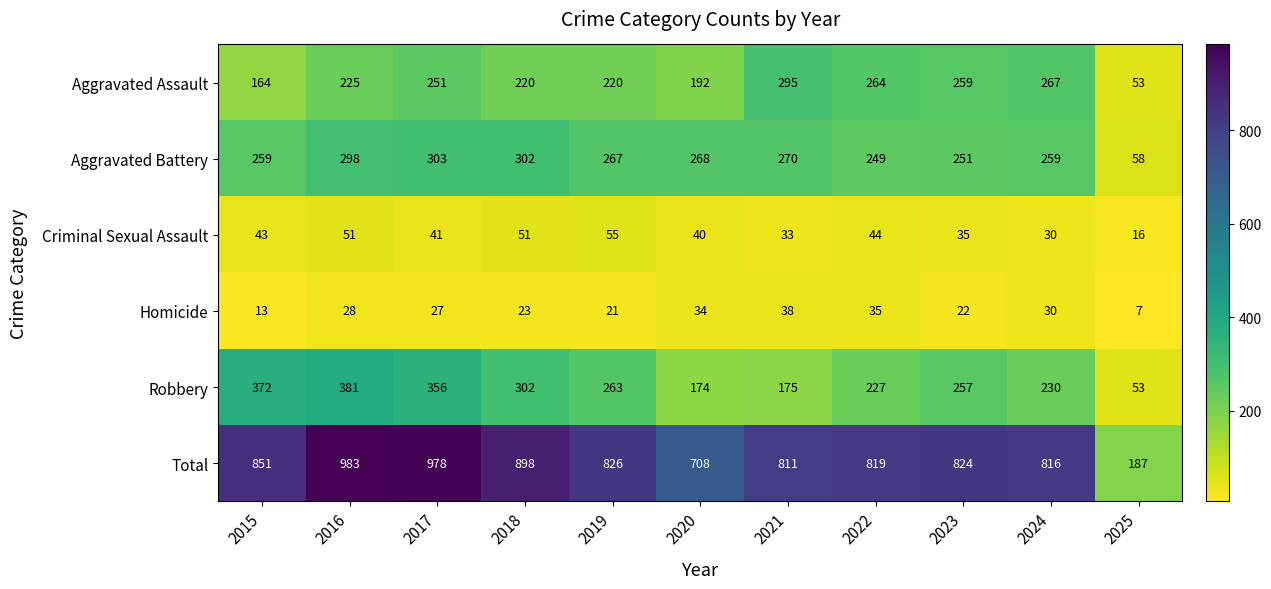

Which series has the largest total across all categories?

Total